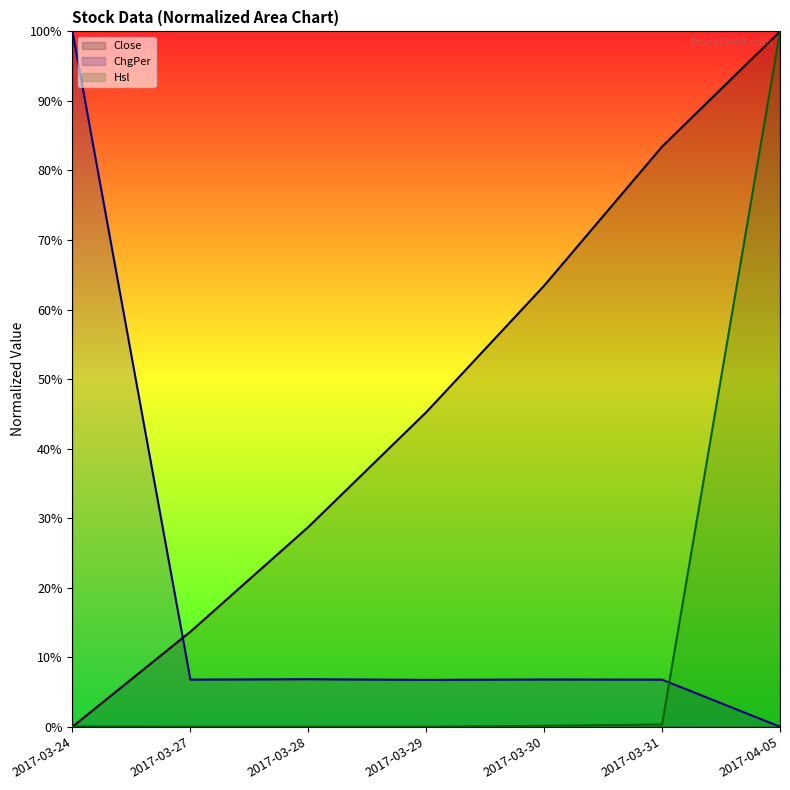

What is the difference between the highest and lowest values at 2017-03-29?

45.2